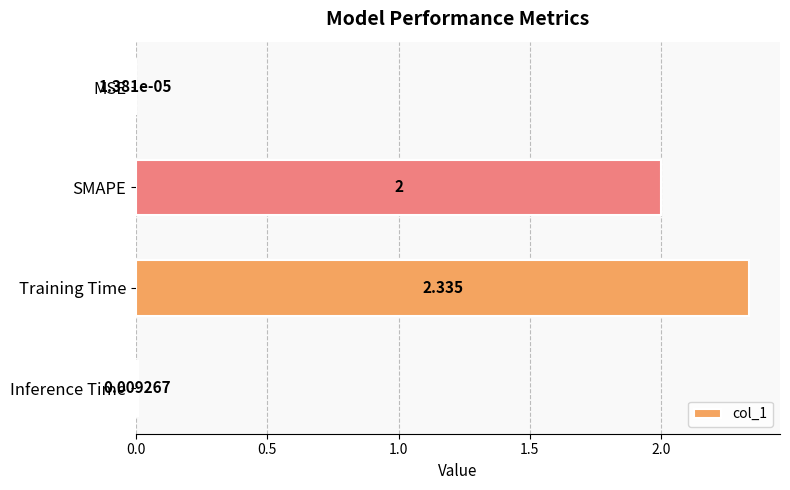

Between MSE and Inference Time, which is larger?

Inference Time